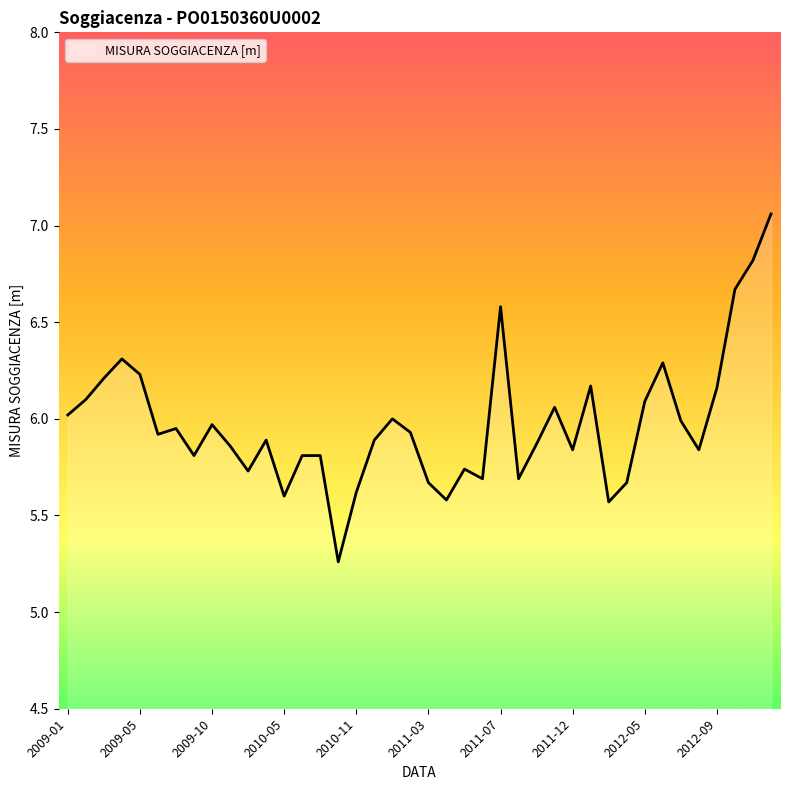

How many categories are shown in the chart?

40